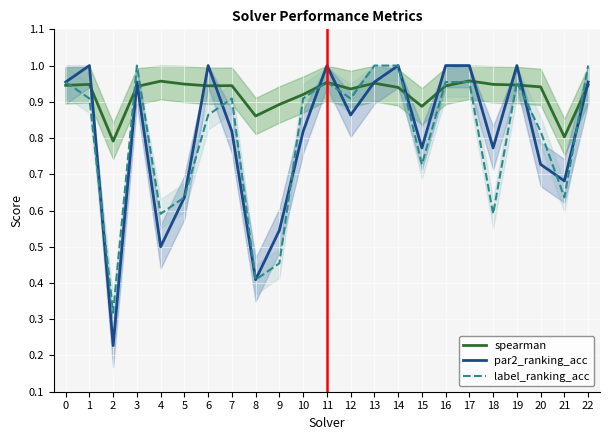

Where is par2_ranking_acc nearest to the value 0?

2